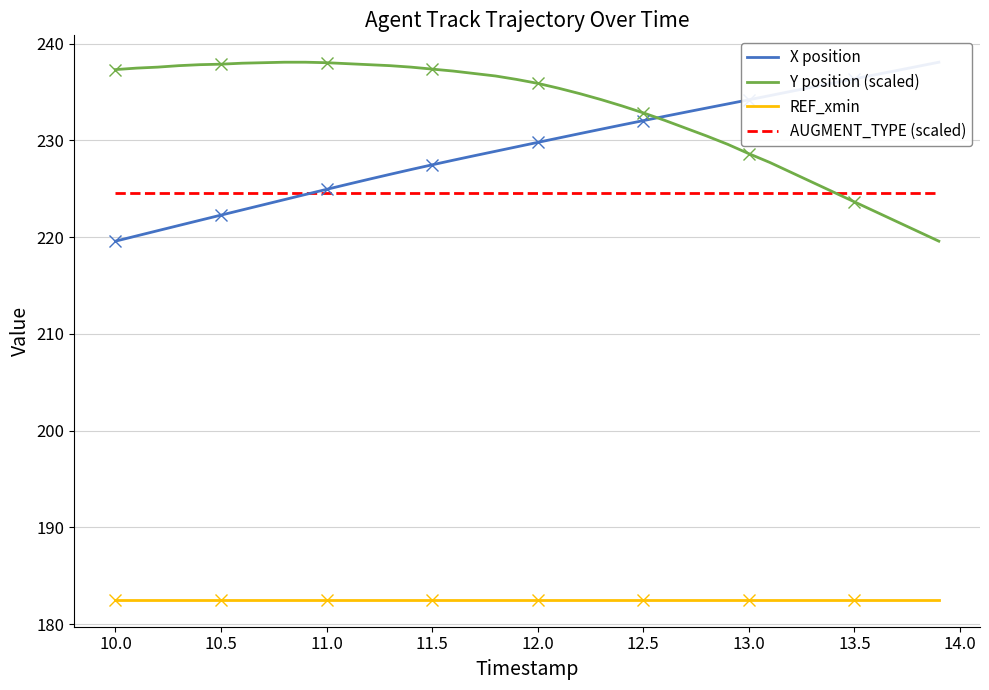

How many series are shown in this chart?

4